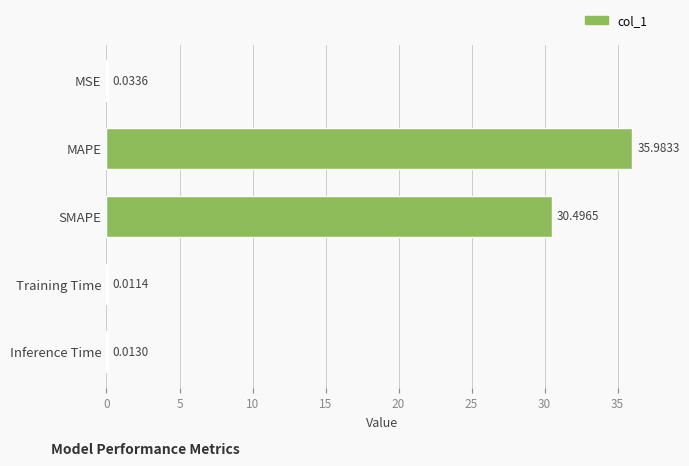

Approximately how many times larger is the value at SMAPE compared to MAPE?

0.8